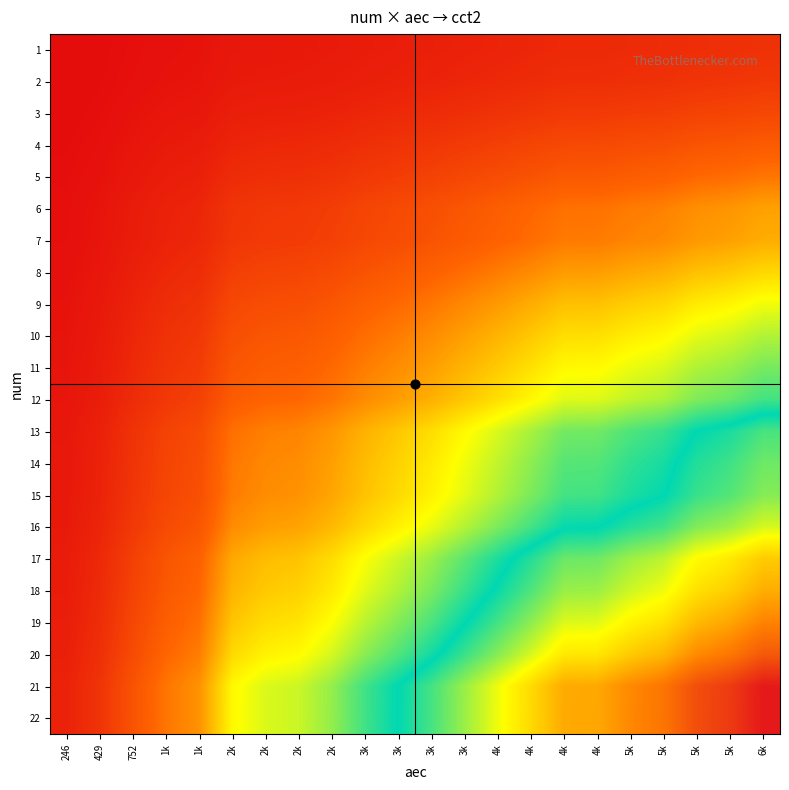

Reading left to right, list all the values displayed in this chart.

1: 246=0.0	429=0.1	752=0.1	1k=0.2	1k=0.2	2k=0.3	2k=0.3	2k=0.3	2k=0.4	3k=0.4	3k=0.5	3k=0.5	3k=0.5	4k=0.6	4k=0.7	4k=0.7	4k=0.7	5k=0.7	5k=0.8	5k=0.8	5k=0.9	6k=0.9
2: 246=0.0	429=0.1	752=0.1	1k=0.2	1k=0.2	2k=0.3	2k=0.4	2k=0.4	2k=0.4	3k=0.5	3k=0.5	3k=0.6	3k=0.6	4k=0.7	4k=0.8	4k=0.8	4k=0.8	5k=0.9	5k=0.9	5k=1.0	5k=1.0	6k=1.1
3: 246=0.1	429=0.1	752=0.2	1k=0.3	1k=0.3	2k=0.5	2k=0.5	2k=0.5	2k=0.6	3k=0.6	3k=0.7	3k=0.8	3k=0.8	4k=0.9	4k=1.0	4k=1.1	4k=1.1	5k=1.2	5k=1.2	5k=1.3	5k=1.3	6k=1.4
4: 246=0.1	429=0.1	752=0.3	1k=0.3	1k=0.4	2k=0.6	2k=0.7	2k=0.7	2k=0.8	3k=0.9	3k=0.9	3k=1.0	3k=1.1	4k=1.2	4k=1.3	4k=1.5	4k=1.5	5k=1.5	5k=1.6	5k=1.7	5k=1.8	6k=1.9
5: 246=0.1	429=0.2	752=0.3	1k=0.4	1k=0.5	2k=0.8	2k=0.8	2k=0.9	2k=1.0	3k=1.1	3k=1.2	3k=1.3	3k=1.4	4k=1.5	4k=1.7	4k=1.8	4k=1.8	5k=1.9	5k=2.0	5k=2.1	5k=2.2	6k=2.3
6: 246=0.1	429=0.2	752=0.4	1k=0.5	1k=0.6	2k=1.0	2k=1.1	2k=1.1	2k=1.2	3k=1.4	3k=1.5	3k=1.6	3k=1.8	4k=1.9	4k=2.1	4k=2.3	4k=2.3	5k=2.4	5k=2.5	5k=2.7	5k=2.8	6k=2.9
7: 246=0.1	429=0.2	752=0.4	1k=0.6	1k=0.7	2k=1.0	2k=1.1	2k=1.1	2k=1.3	3k=1.4	3k=1.6	3k=1.7	3k=1.9	4k=2.0	4k=2.2	4k=2.4	4k=2.4	5k=2.5	5k=2.6	5k=2.8	5k=2.9	6k=3.1
8: 246=0.2	429=0.3	752=0.5	1k=0.7	1k=0.8	2k=1.2	2k=1.3	2k=1.4	2k=1.5	3k=1.7	3k=1.8	3k=2.0	3k=2.2	4k=2.4	4k=2.6	4k=2.9	4k=2.9	5k=3.0	5k=3.1	5k=3.4	5k=3.5	6k=3.7
9: 246=0.2	429=0.3	752=0.6	1k=0.8	1k=0.9	2k=1.4	2k=1.6	2k=1.6	2k=1.8	3k=2.0	3k=2.2	3k=2.4	3k=2.6	4k=2.8	4k=3.1	4k=3.4	4k=3.4	5k=3.5	5k=3.7	5k=3.9	5k=4.1	6k=4.3
10: 246=0.2	429=0.4	752=0.7	1k=0.9	1k=1.1	2k=1.6	2k=1.7	2k=1.8	2k=2.0	3k=2.2	3k=2.4	3k=2.6	3k=2.9	4k=3.2	4k=3.5	4k=3.8	4k=3.8	5k=4.0	5k=4.1	5k=4.4	5k=4.6	6k=4.8
11: 246=0.2	429=0.4	752=0.7	1k=1.0	1k=1.2	2k=1.8	2k=1.9	2k=2.0	2k=2.2	3k=2.4	3k=2.7	3k=2.9	3k=3.2	4k=3.5	4k=3.8	4k=4.1	4k=4.1	5k=4.4	5k=4.5	5k=4.9	5k=5.0	6k=5.3
12: 246=0.3	429=0.4	752=0.8	1k=1.1	1k=1.3	2k=1.9	2k=2.1	2k=2.1	2k=2.3	3k=2.6	3k=2.9	3k=3.1	3k=3.5	4k=3.8	4k=4.1	4k=4.5	4k=4.5	5k=4.7	5k=4.9	5k=5.2	5k=5.4	6k=5.7
13: 246=0.3	429=0.5	752=0.9	1k=1.3	1k=1.5	2k=2.3	2k=2.5	2k=2.5	2k=2.8	3k=3.2	3k=3.4	3k=3.8	3k=4.1	4k=4.5	4k=4.9	4k=5.3	4k=5.4	5k=5.6	5k=5.8	5k=6.3	5k=6.5	6k=6.9
14: 246=0.3	429=0.6	752=1.0	1k=1.3	1k=1.6	2k=2.4	2k=2.6	2k=2.7	2k=2.9	3k=3.3	3k=3.6	3k=3.9	3k=4.3	4k=4.7	4k=5.1	4k=5.6	4k=5.6	5k=5.9	5k=6.1	5k=6.6	5k=6.8	6k=7.2
15: 246=0.3	429=0.6	752=1.0	1k=1.4	1k=1.6	2k=2.4	2k=2.7	2k=2.7	2k=3.0	3k=3.4	3k=3.7	3k=4.0	3k=4.4	4k=4.8	4k=5.3	4k=5.7	4k=5.7	5k=6.0	5k=6.3	5k=6.7	5k=7.0	6k=7.4
16: 246=0.4	429=0.6	752=1.1	1k=1.5	1k=1.7	2k=2.6	2k=2.9	2k=3.0	2k=3.3	3k=3.7	3k=4.0	3k=4.4	3k=4.8	4k=5.3	4k=5.7	4k=6.2	4k=6.2	5k=6.6	5k=6.8	5k=7.3	5k=7.6	6k=8.0
17: 246=0.4	429=0.7	752=1.2	1k=1.7	1k=2.0	2k=3.0	2k=3.3	2k=3.4	2k=3.7	3k=4.2	3k=4.6	3k=5.0	3k=5.5	4k=6.0	4k=6.6	4k=7.1	4k=7.2	5k=7.6	5k=7.8	5k=8.4	5k=8.7	6k=9.2
18: 246=0.4	429=0.7	752=1.3	1k=1.8	1k=2.1	2k=3.2	2k=3.5	2k=3.6	2k=3.9	3k=4.4	3k=4.9	3k=5.3	3k=5.8	4k=6.4	4k=6.9	4k=7.5	4k=7.5	5k=7.9	5k=8.2	5k=8.8	5k=9.1	6k=9.7
19: 246=0.5	429=0.8	752=1.4	1k=1.9	1k=2.3	2k=3.4	2k=3.7	2k=3.8	2k=4.2	3k=4.8	3k=5.2	3k=5.7	3k=6.2	4k=6.8	4k=7.4	4k=8.1	4k=8.1	5k=8.5	5k=8.8	5k=9.5	5k=9.8	6k=10.4
20: 246=0.5	429=0.9	752=1.5	1k=2.1	1k=2.4	2k=3.7	2k=4.0	2k=4.2	2k=4.5	3k=5.2	3k=5.6	3k=6.1	3k=6.7	4k=7.4	4k=8.0	4k=8.7	4k=8.7	5k=9.2	5k=9.5	5k=10.2	5k=10.6	6k=11.2
21: 246=0.6	429=1.0	752=1.7	1k=2.3	1k=2.7	2k=4.1	2k=4.5	2k=4.6	2k=5.1	3k=5.7	3k=6.3	3k=6.8	3k=7.5	4k=8.2	4k=8.9	4k=9.7	4k=9.8	5k=10.3	5k=10.6	5k=11.4	5k=11.8	6k=12.5
22: 246=0.6	429=1.0	752=1.7	1k=2.3	1k=2.7	2k=4.1	2k=4.5	2k=4.6	2k=5.1	3k=5.8	3k=6.3	3k=6.8	3k=7.5	4k=8.2	4k=8.9	4k=9.7	4k=9.8	5k=10.3	5k=10.6	5k=11.4	5k=11.8	6k=12.5